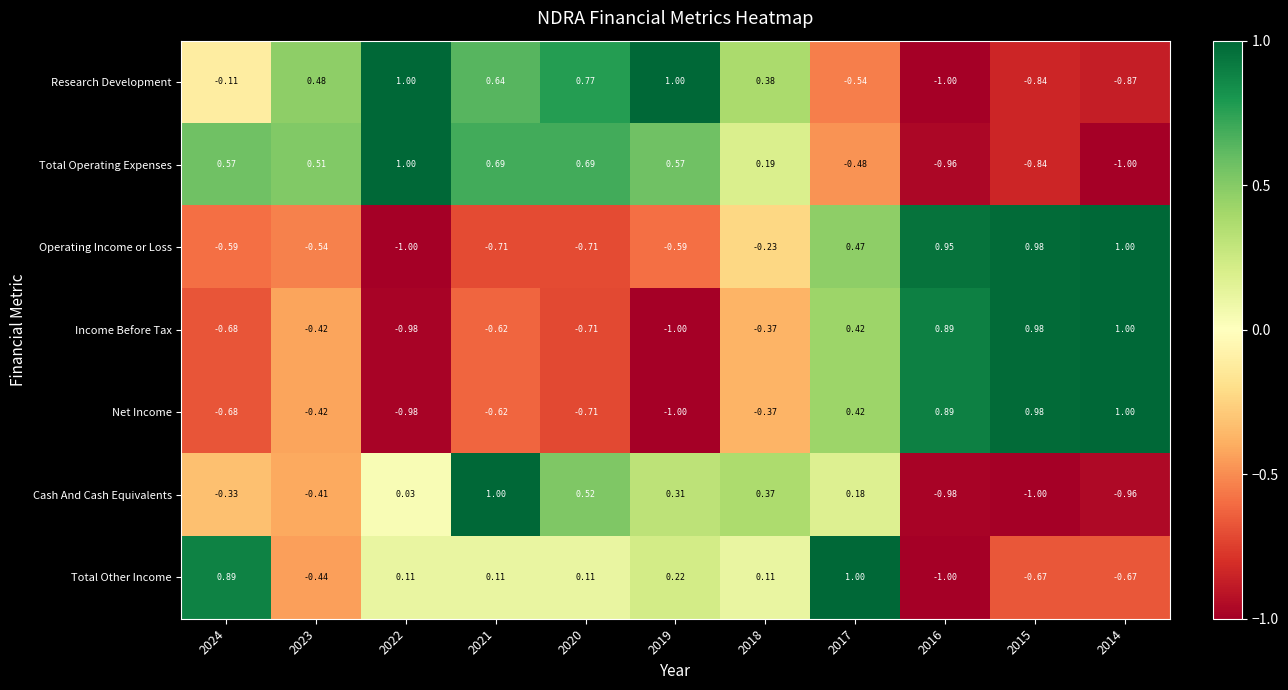

Is the value of Income Before Tax at 2017 greater than the value of Cash And Cash Equivalents at 2018?

Yes